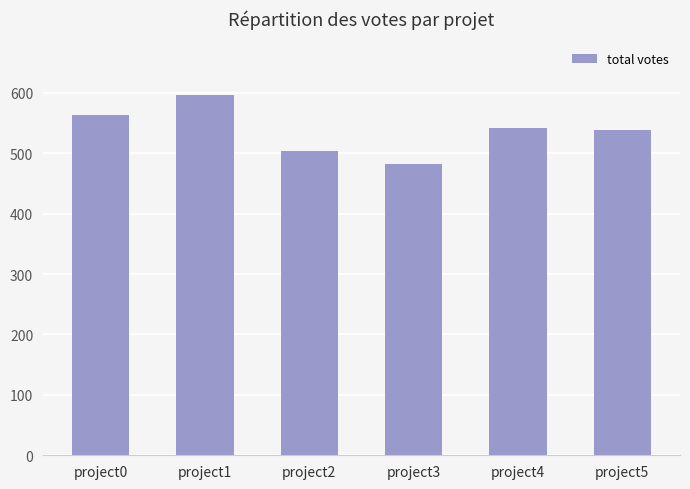

Count the number of data series in this chart.

1